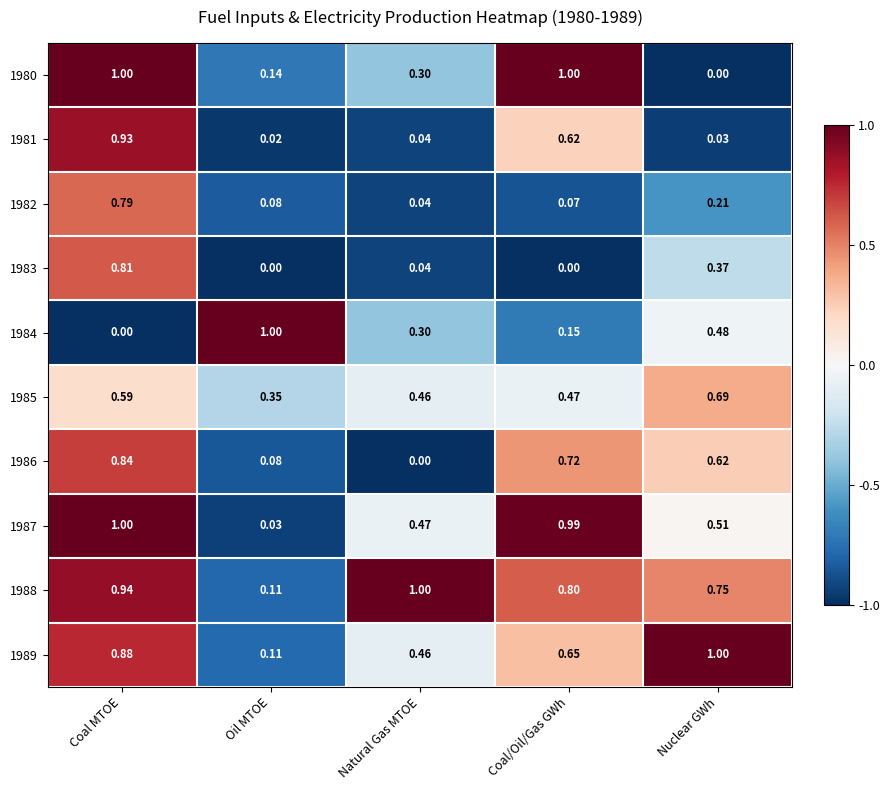

At which label does 1982 reach its peak?

Coal MTOE